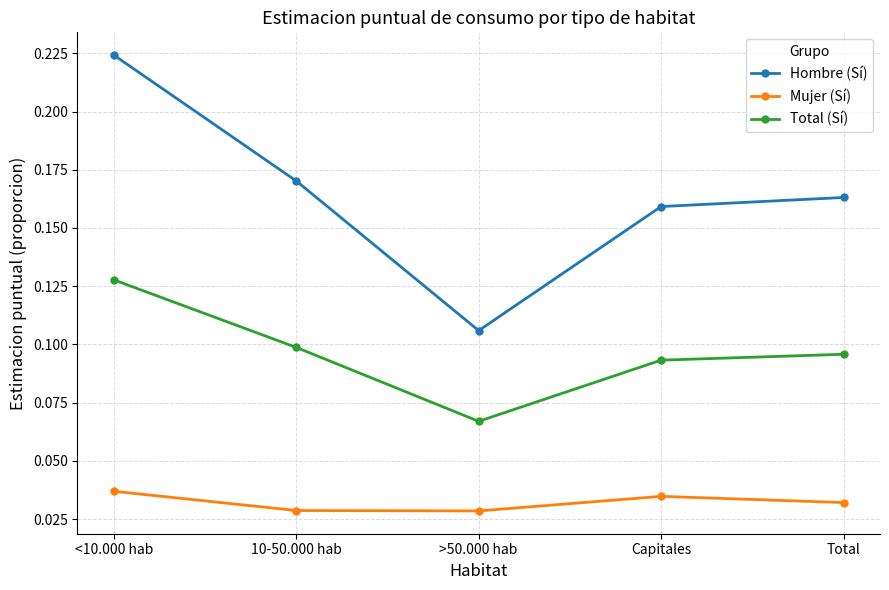

Which category has the highest value across all series?

<10.000 hab